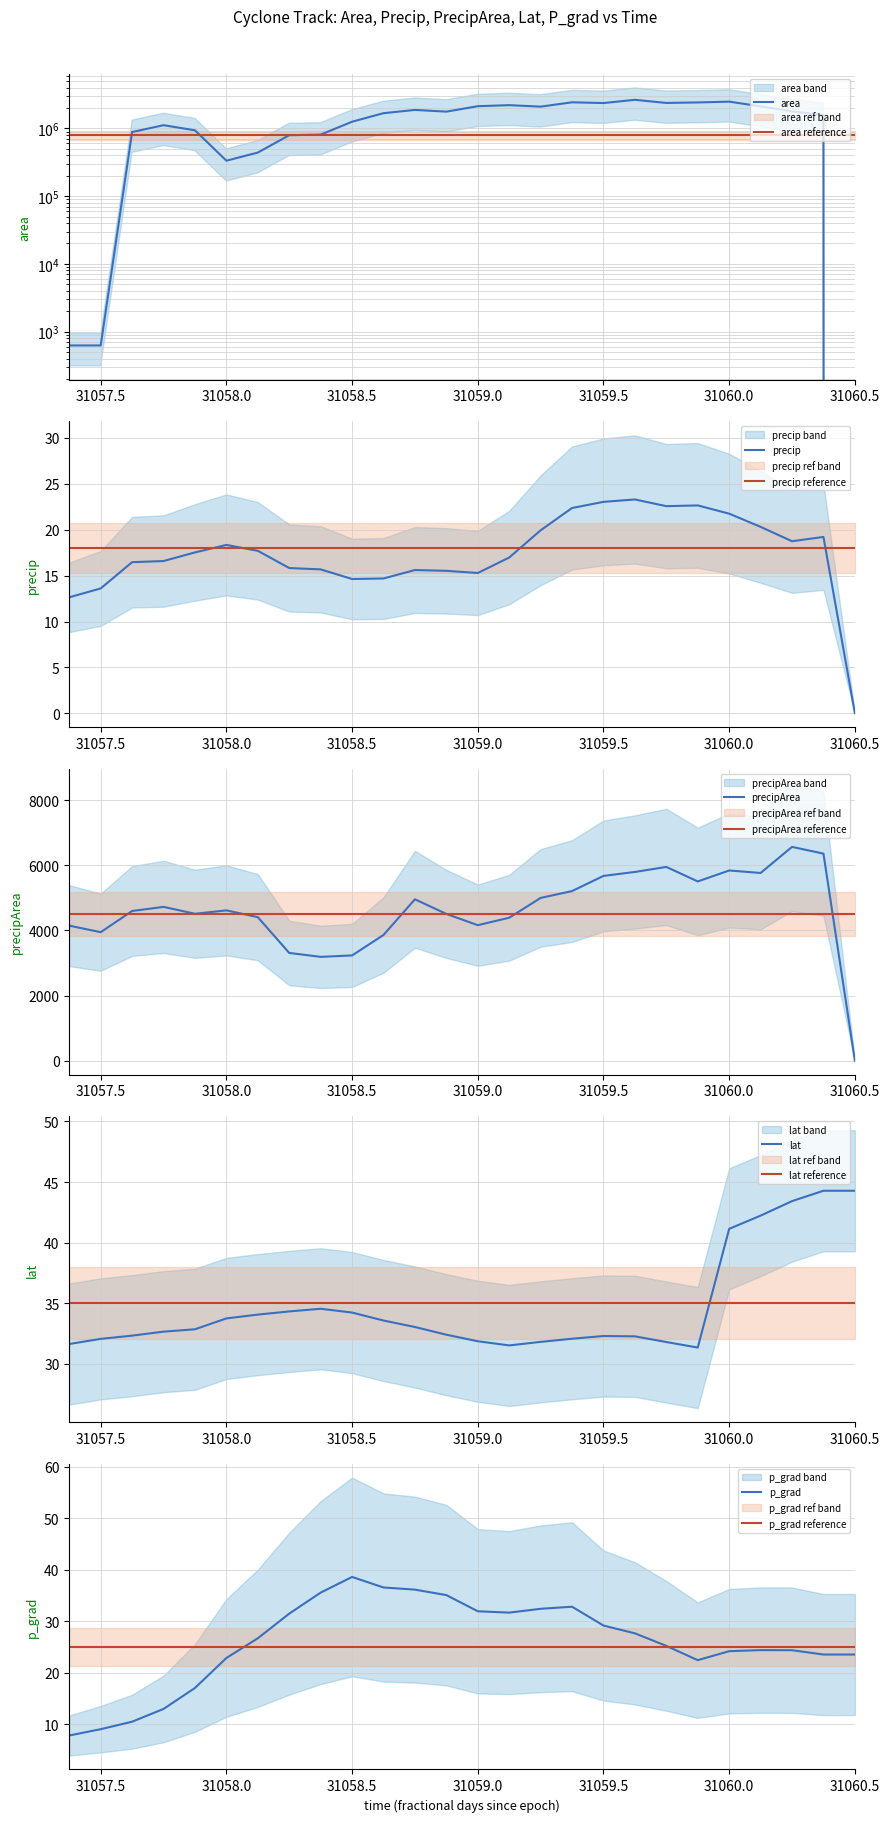

What is the lowest value of the precip reference series?

18.0